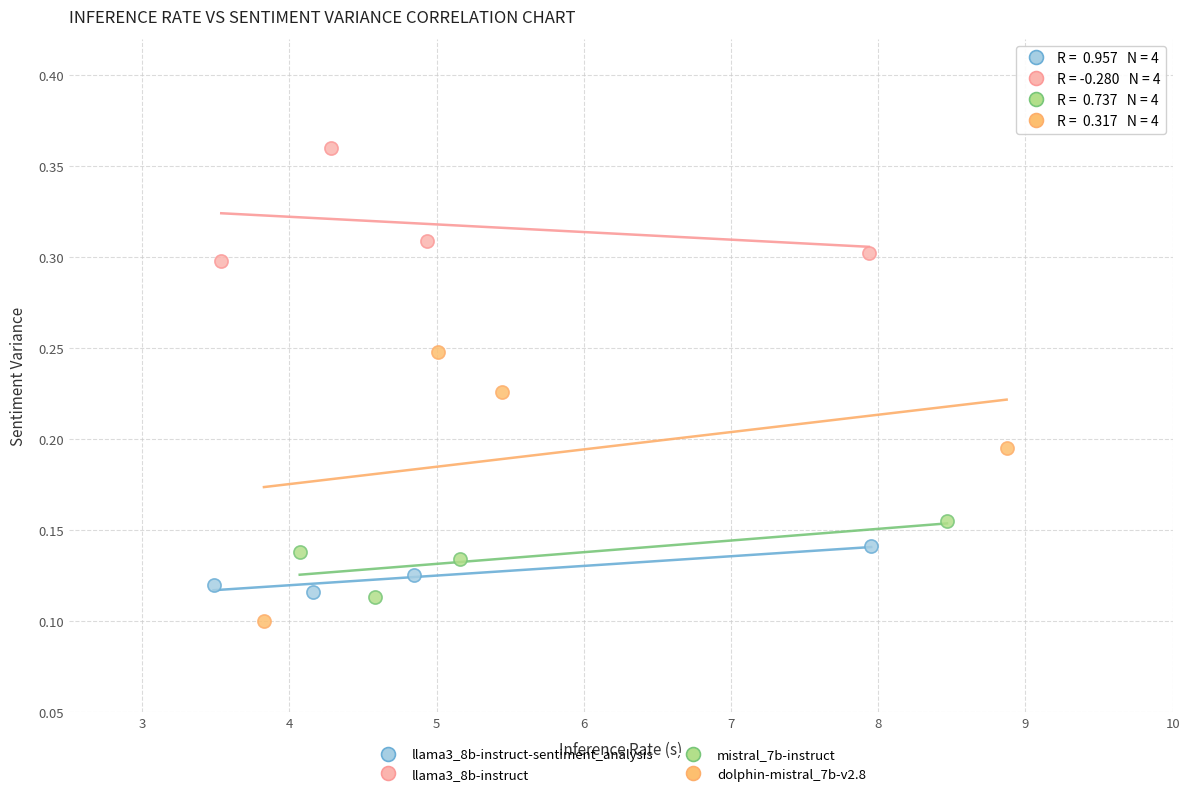

What are all the series names shown in the legend?

llama3_8b-instruct-sentiment_analysis, llama3_8b-instruct, mistral_7b-instruct, dolphin-mistral_7b-v2.8